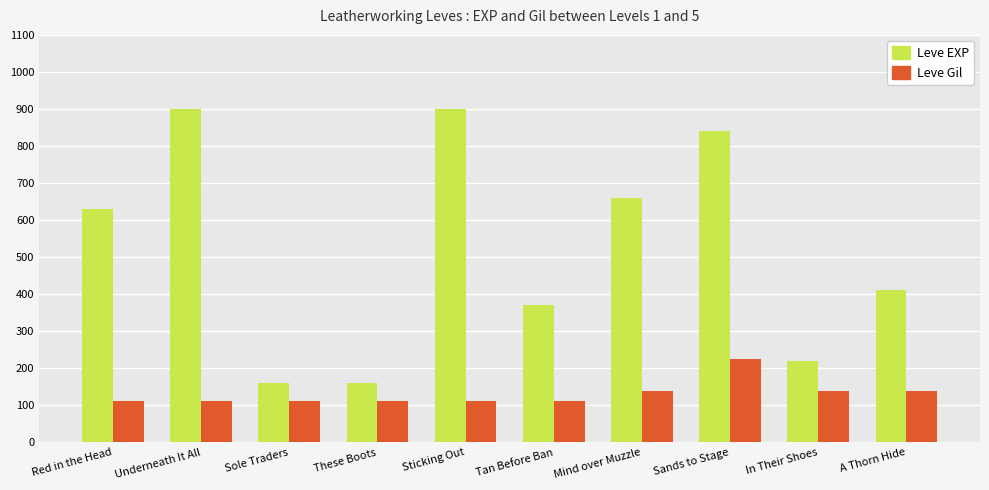

What is the difference between the highest and lowest values at Sticking Out?

788